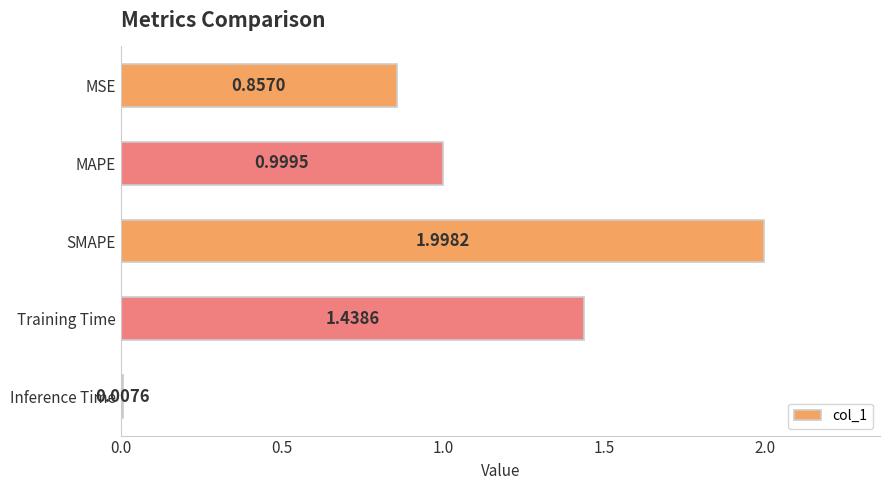

What is the sum of all values?

5.3